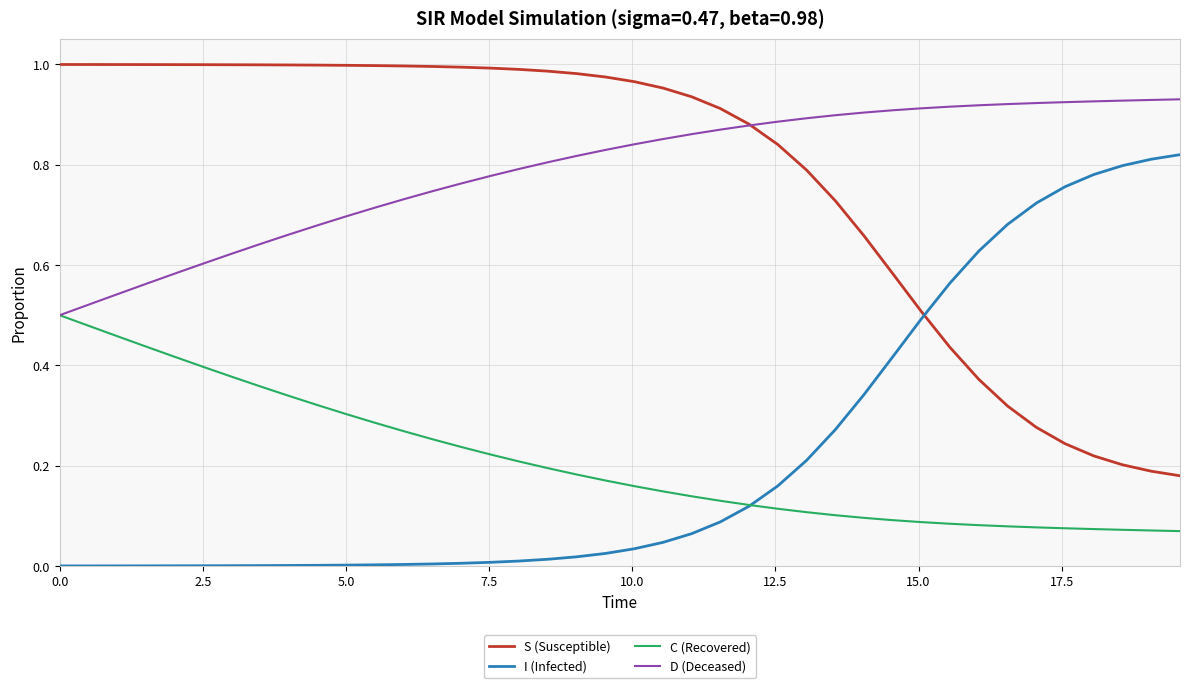

True or false: I (Infected) and D (Deceased) intersect in this chart.

False